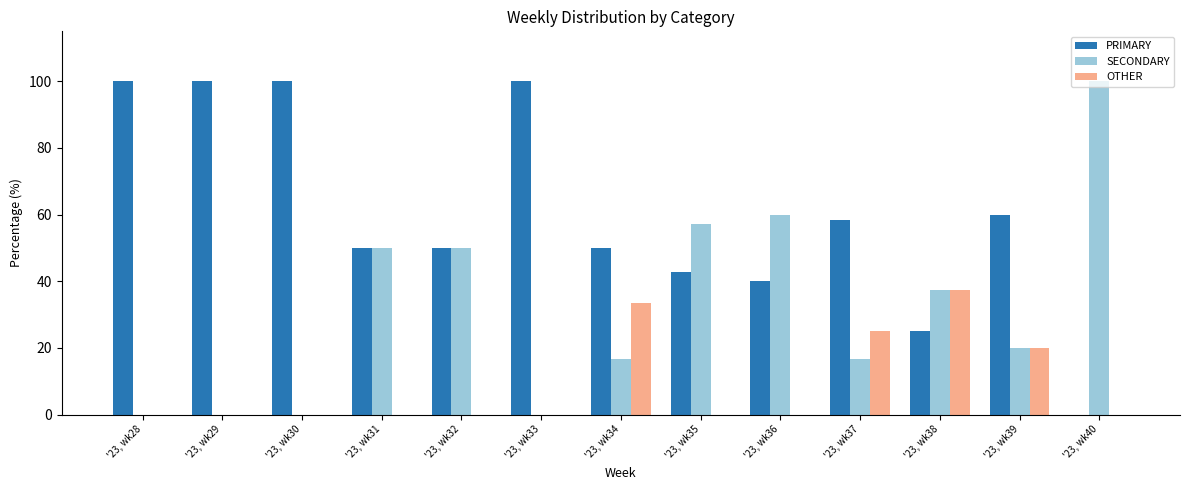

What are all the series names shown in the legend?

PRIMARY, SECONDARY, OTHER